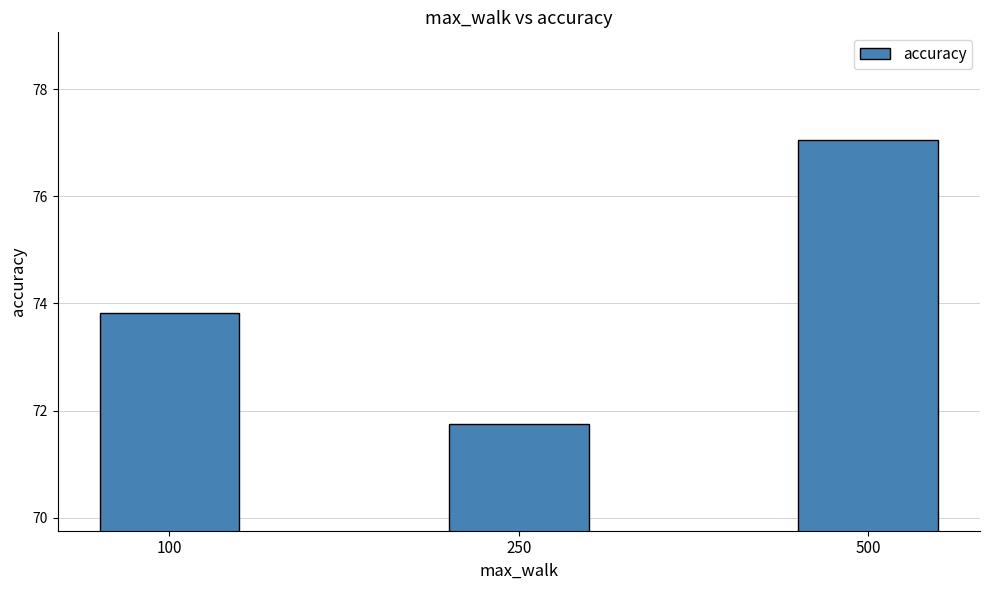

Between 250 and 100, which is larger?

100